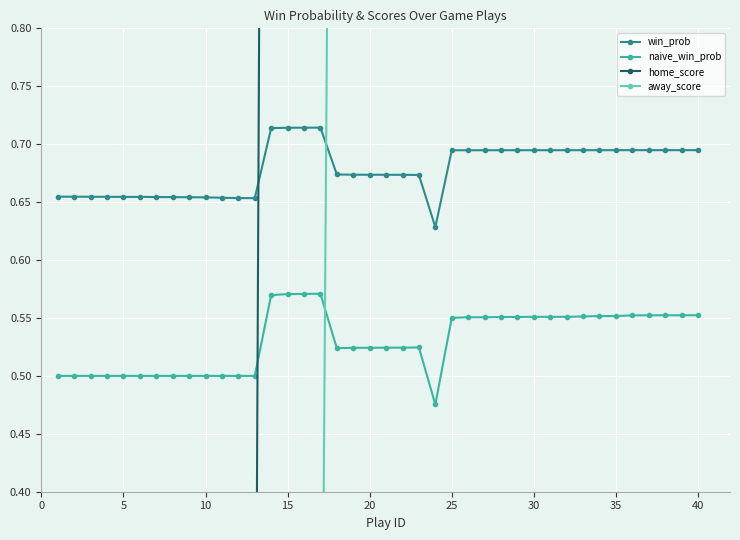

What are all the series names shown in the legend?

win_prob, naive_win_prob, home_score, away_score